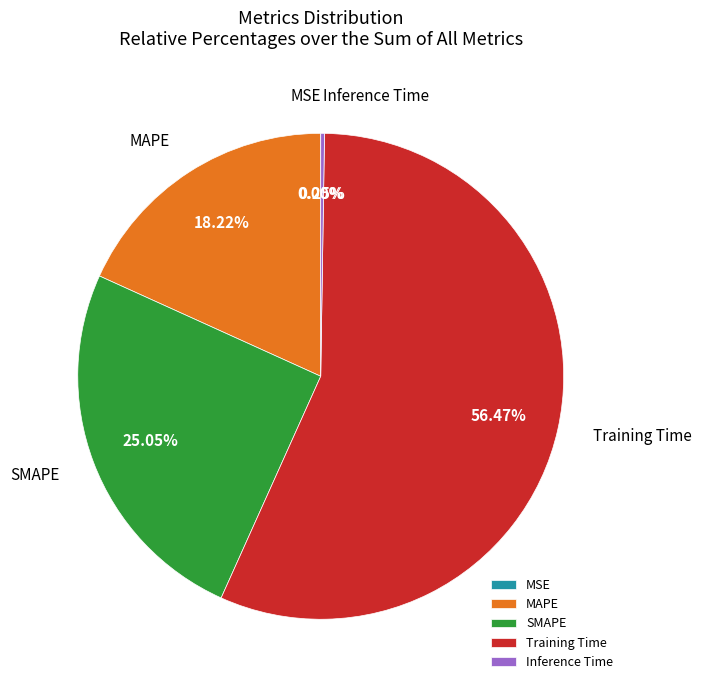

True or false: SMAPE accounts for 39% of the total.

False